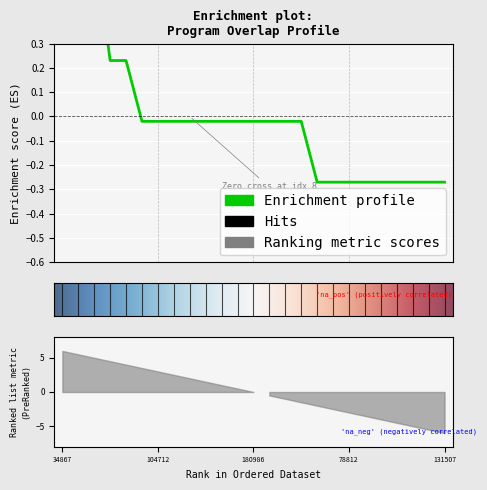

Count the number of values greater than 0.

5